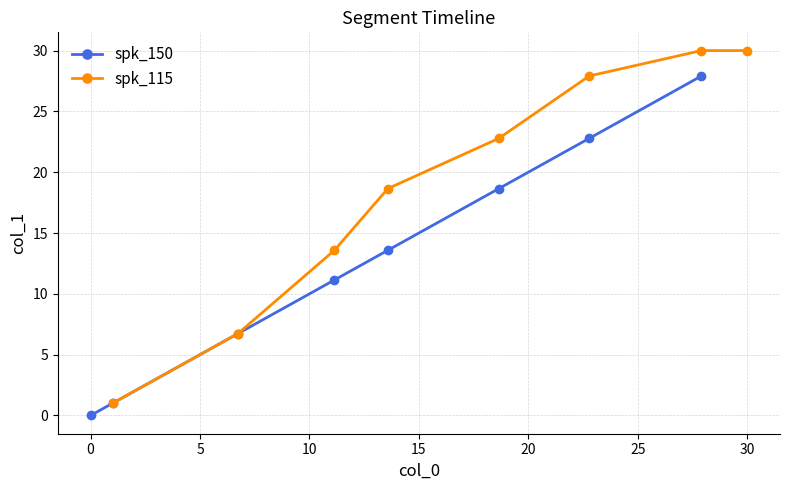

Which series has the largest total across all categories?

spk_115